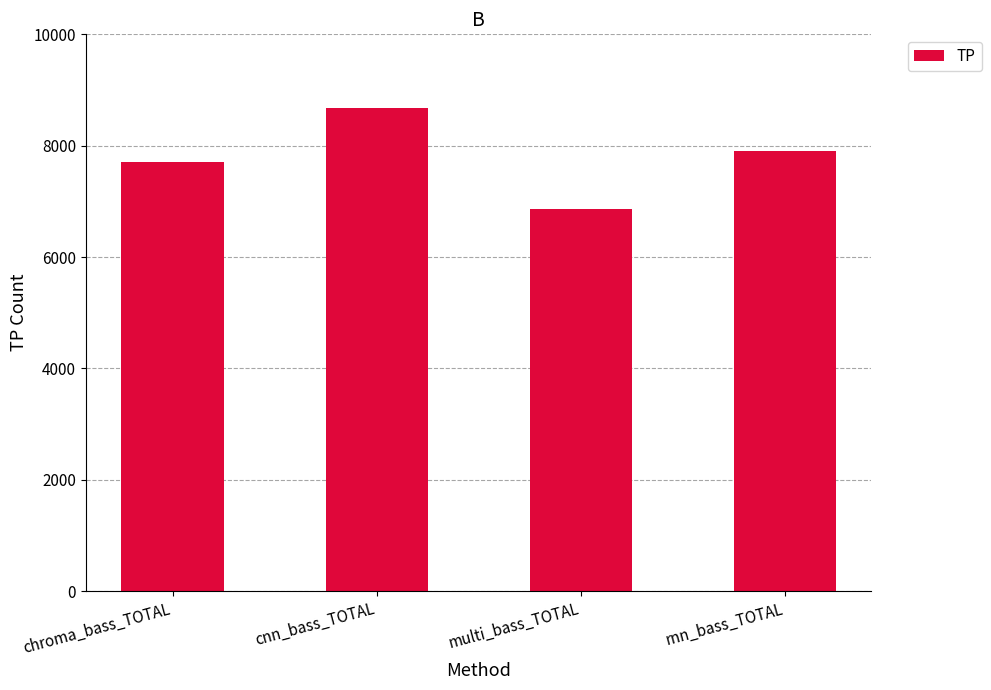

What position from the left is multi_bass_TOTAL?

3